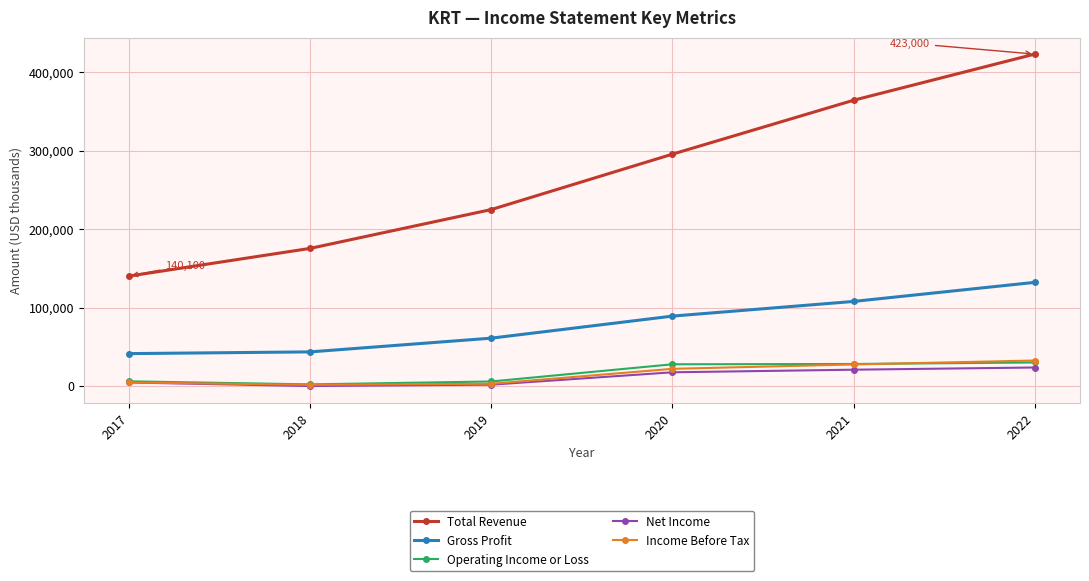

Which series has the largest range (max minus min)?

Total Revenue